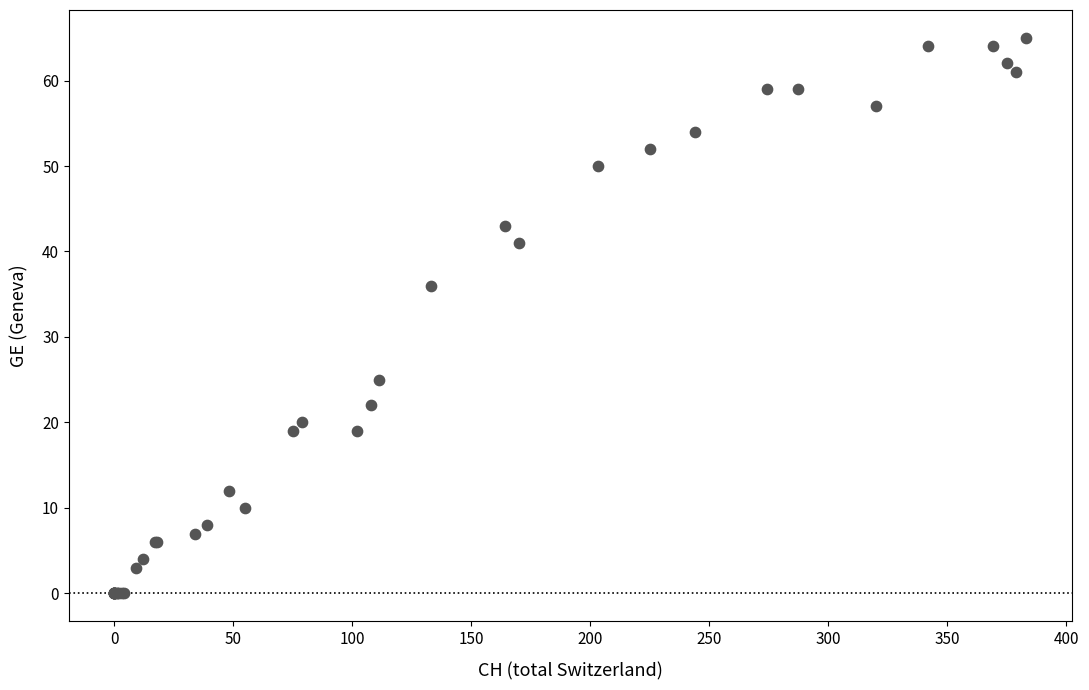

What Y value in the scatter plot is closest to 32?

36